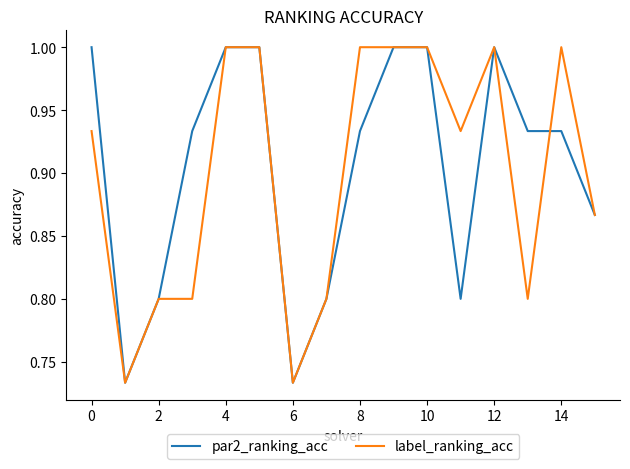

What is the highest value of the label_ranking_acc series?

1.0